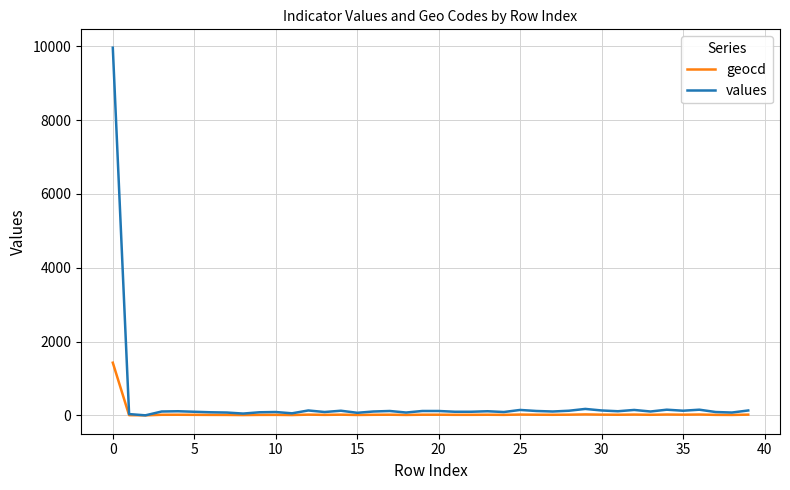

Which series has the widest spread of values?

values